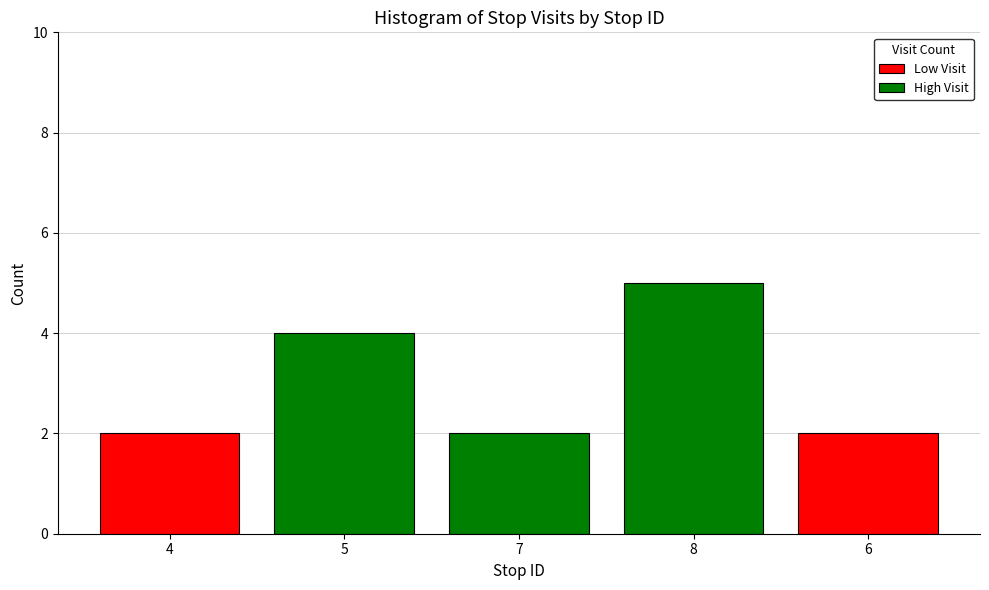

What is the difference between the maximum and minimum values in the High Visit series?

3